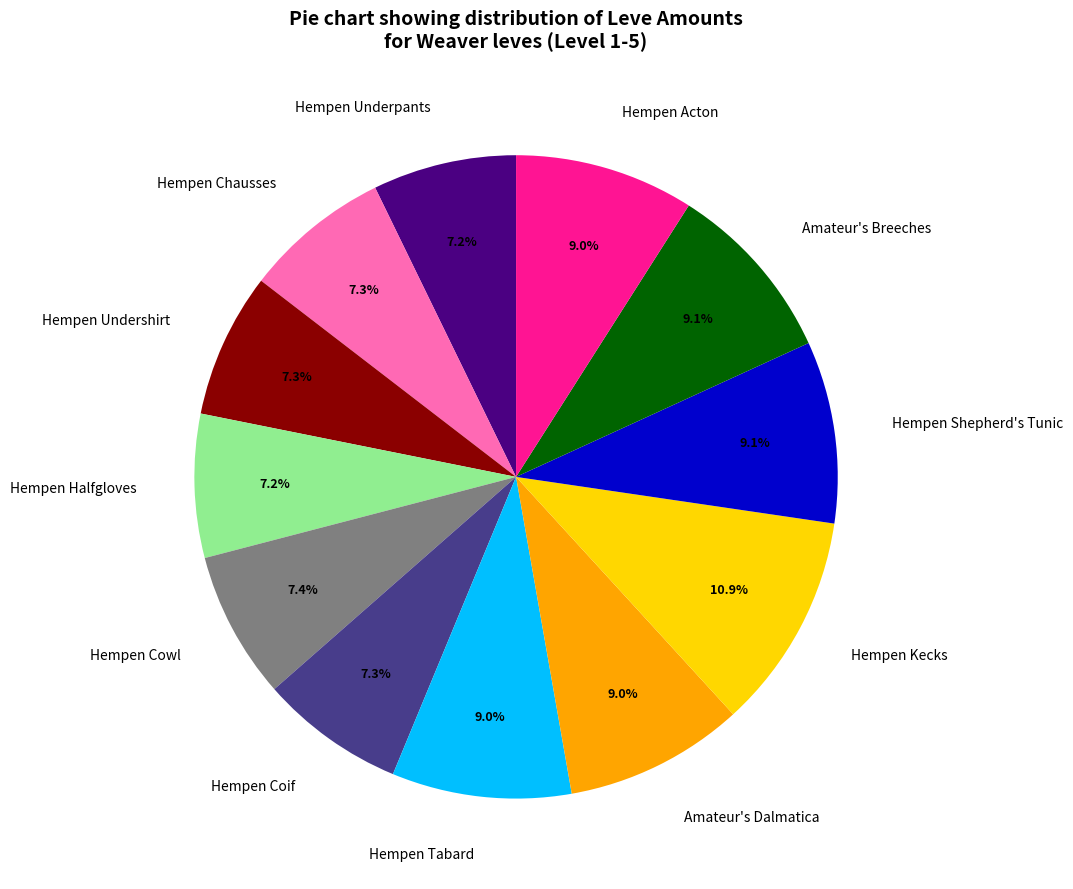

To the nearest percent, what portion does Hempen Cowl represent?

7%